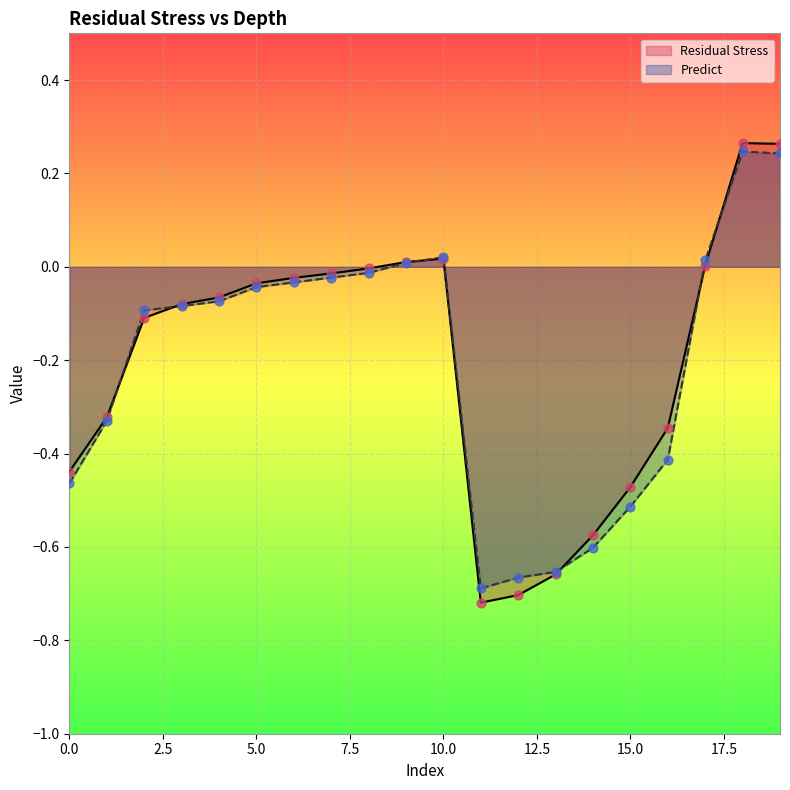

What is the total value across all series at 14?

-1.2